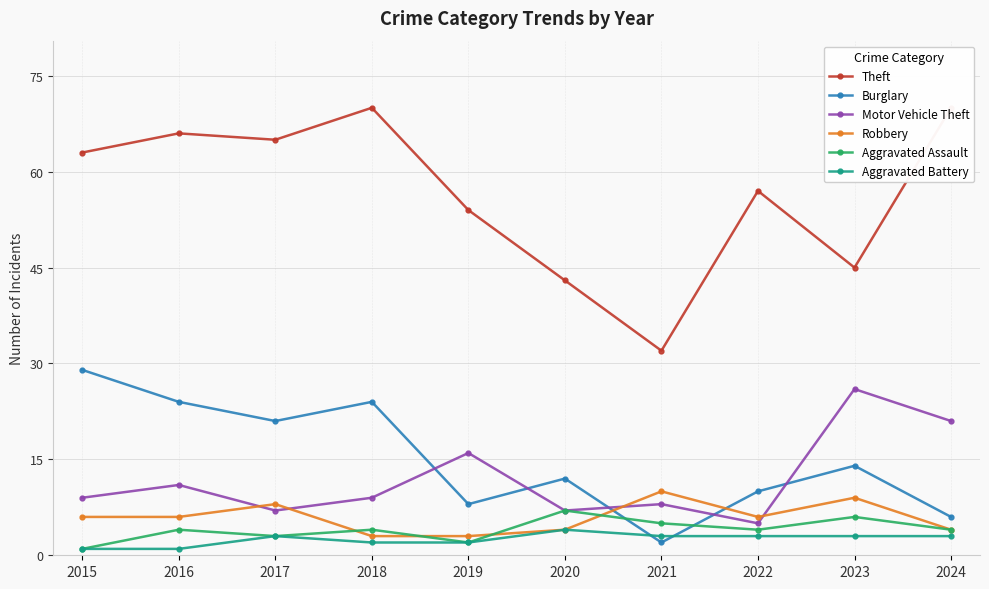

Reading left to right, what are all the values shown in this chart?

Theft: 63	66	65	70	54	43	32	57	45	70
Burglary: 29	24	21	24	8	12	2	10	14	6
Motor Vehicle Theft: 9	11	7	9	16	7	8	5	26	21
Robbery: 6	6	8	3	3	4	10	6	9	4
Aggravated Assault: 1	4	3	4	2	7	5	4	6	4
Aggravated Battery: 1	1	3	2	2	4	3	3	3	3